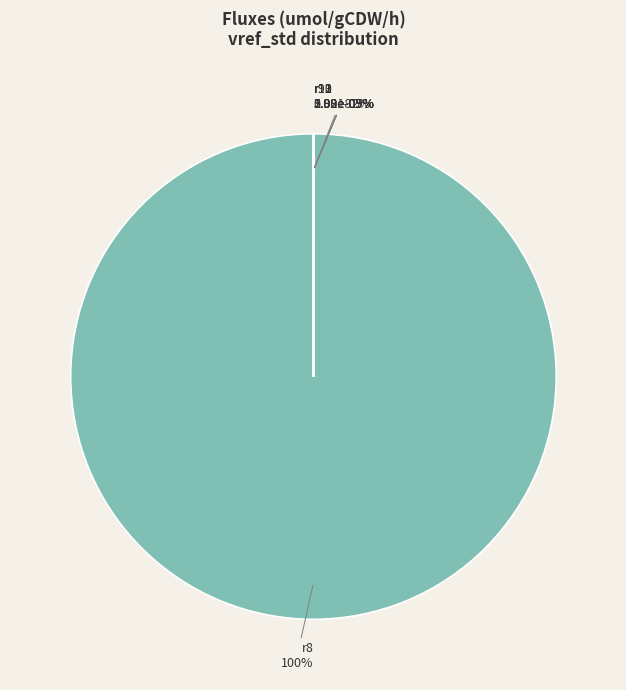

To the nearest percent, what is the average slice percentage?

17%